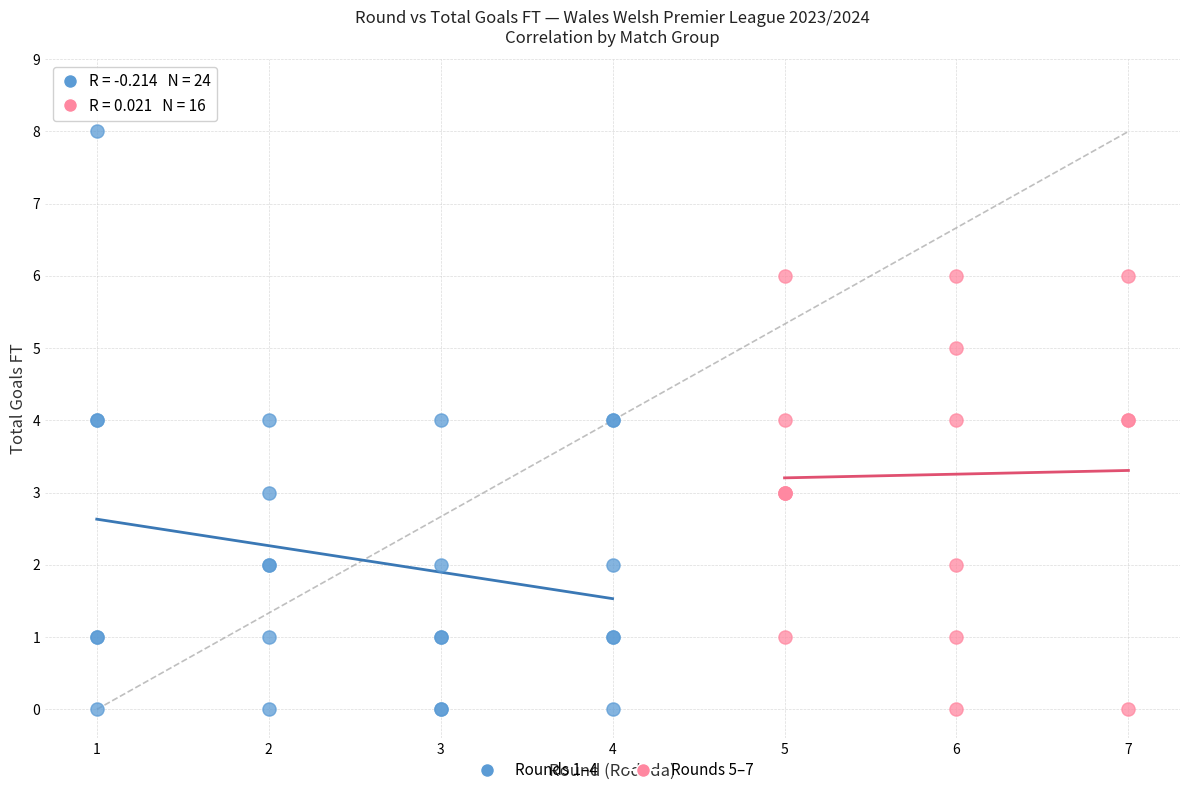

Which series contains the highest Y value?

Rounds 1–4